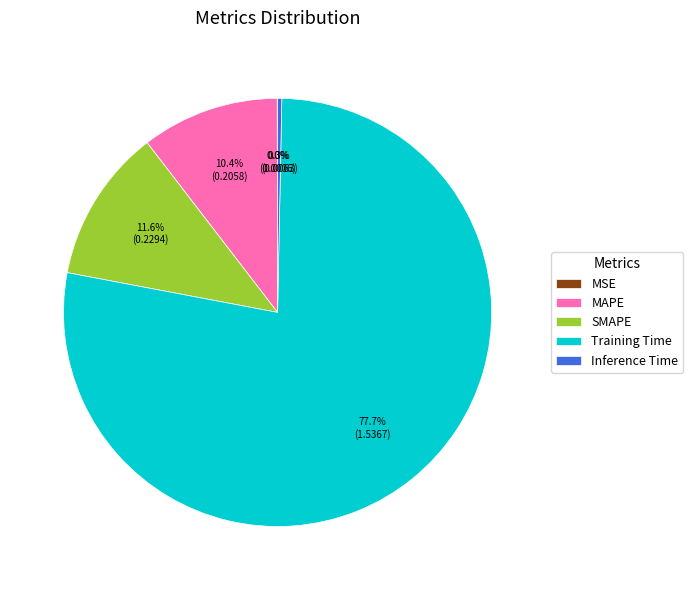

The MAPE slice represents 24% of the pie. True or false?

False